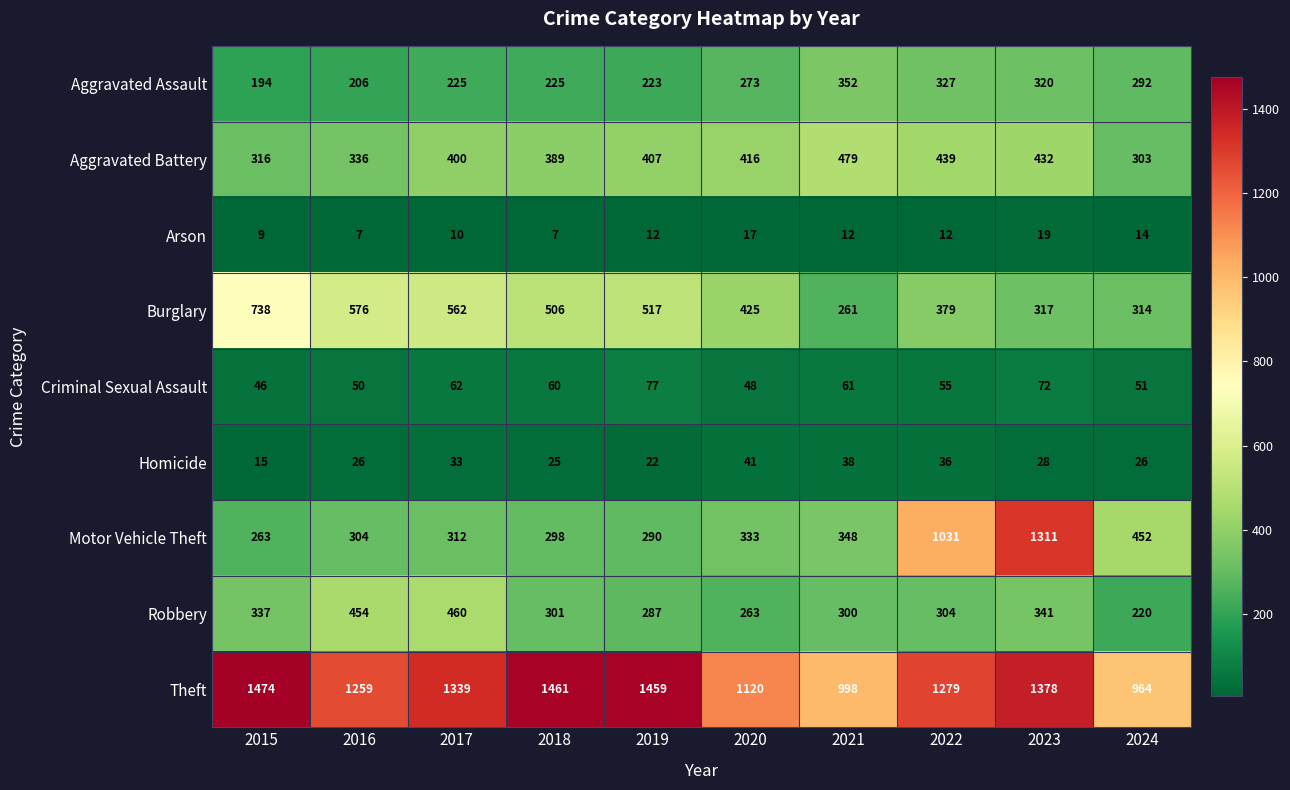

At which label is Motor Vehicle Theft closest to 787?

2022